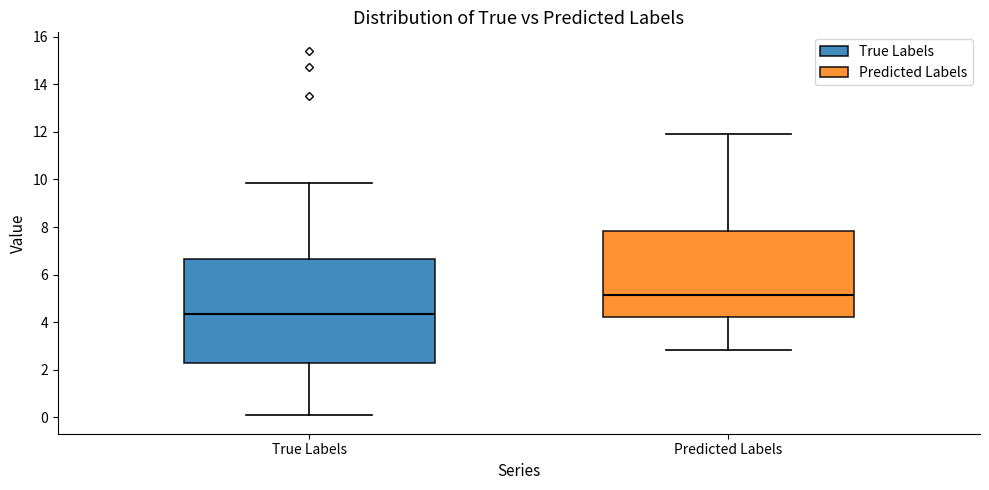

Reading left to right, transcribe this box plot: for each box, give where its median line is, the range the box spans, and where its two whiskers end, as read against the y-axis. The values are not printed on the chart, so give them approximately, as read against the axis.

True Labels: median 4.4, box 2.4 to 6.6, whiskers 0.0 to 9.8
Predicted Labels: median 5.2, box 4.2 to 7.8, whiskers 2.8 to 11.8